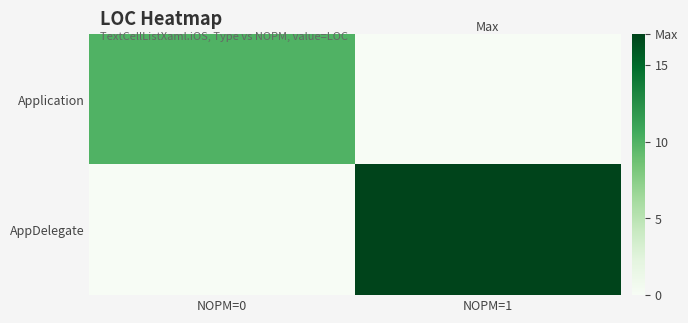

Which category has the lowest value across all series?

NOPM=1